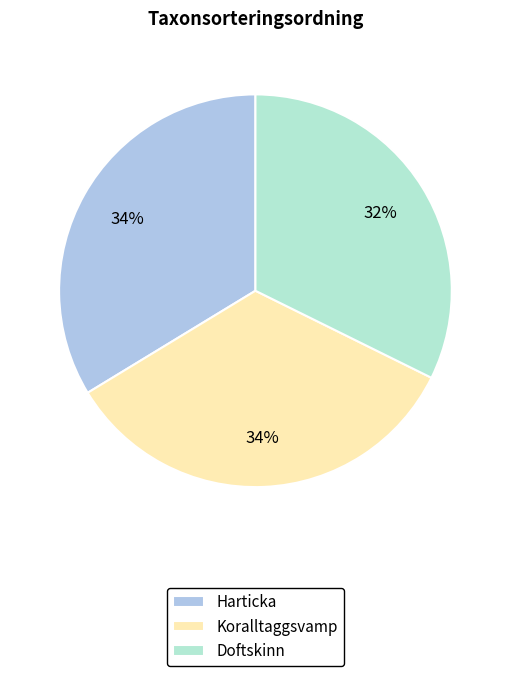

To the nearest percent, what is the combined percentage of Doftskinn and Koralltaggsvamp?

66%